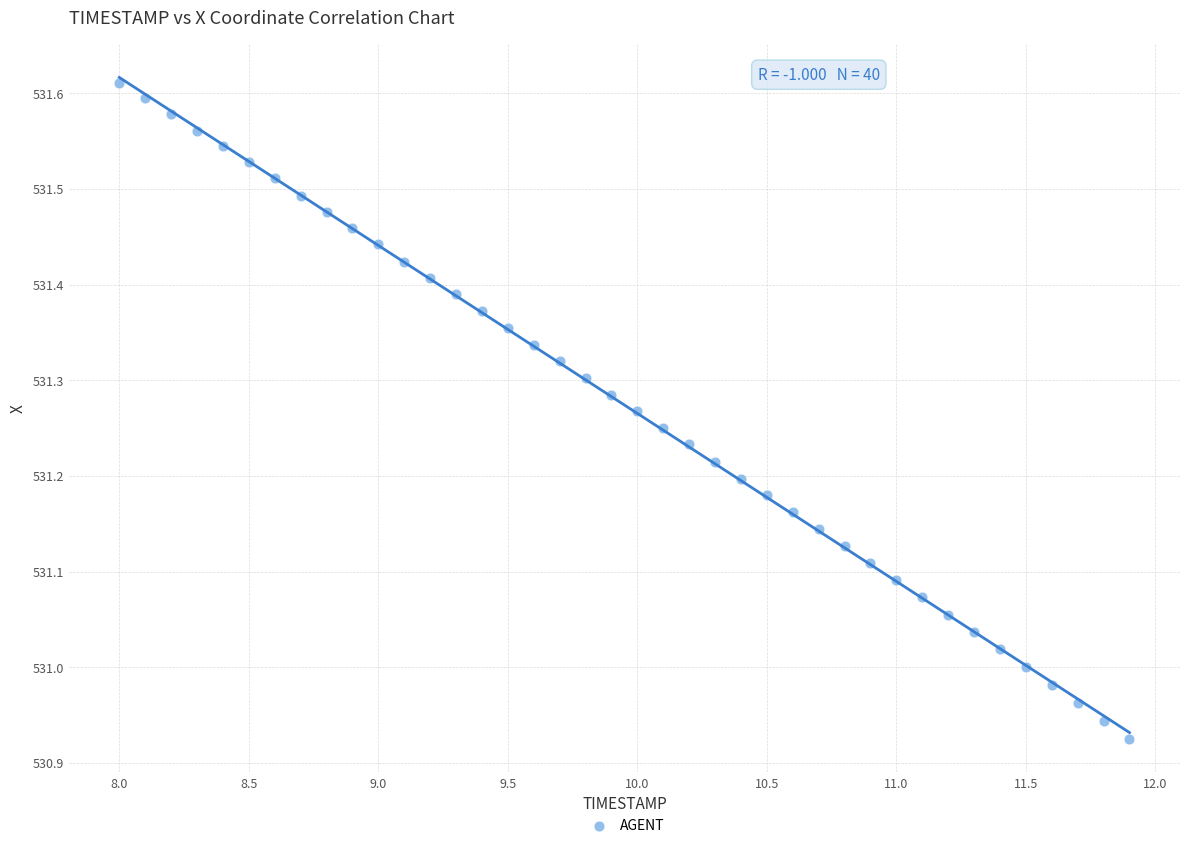

What is the range of X values (max minus min)?

3.9